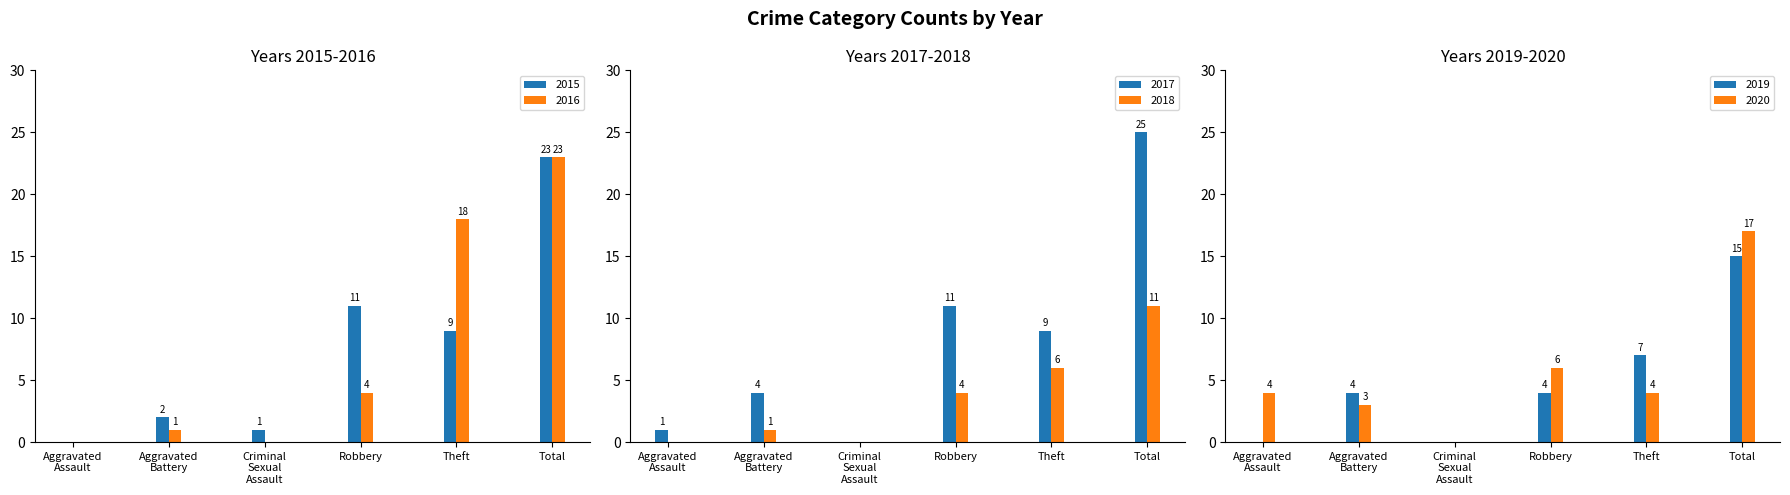

What is the average value of the 2020 series?

6